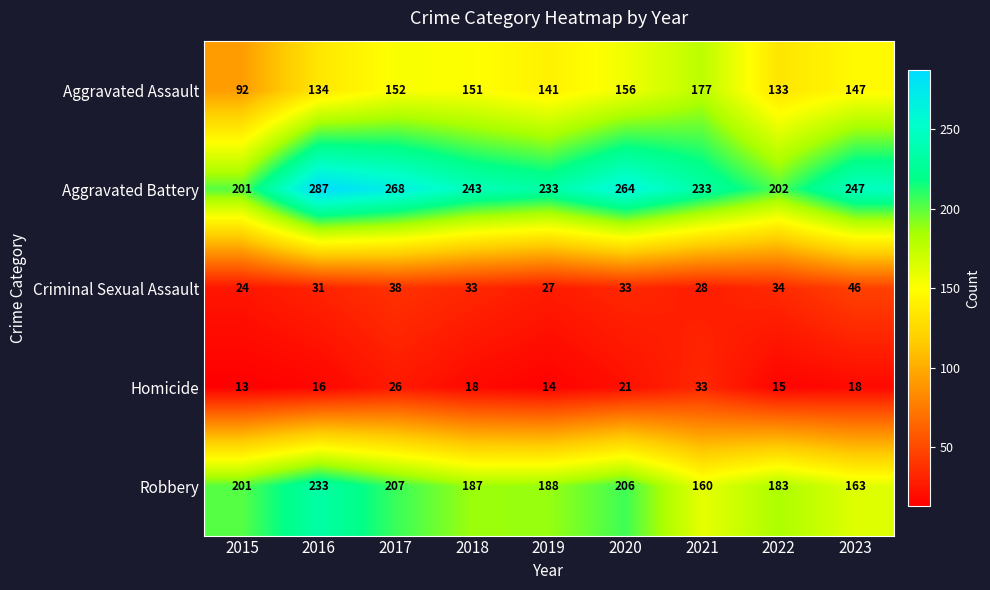

Is the value of Homicide at 2018 greater than the value of Robbery at 2016?

No